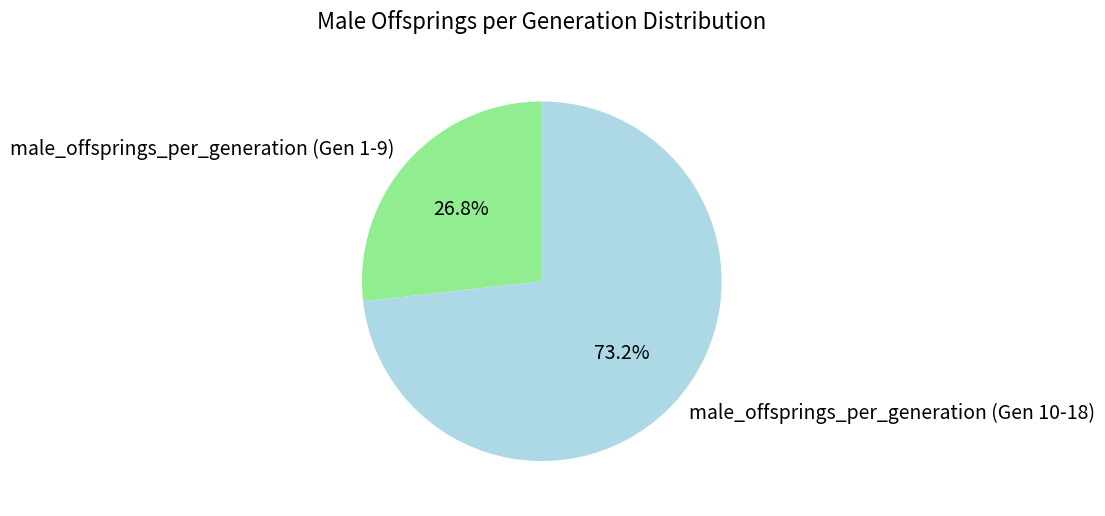

What is the ratio of the value at male_offsprings_per_generation (Gen 10-18) to the value at male_offsprings_per_generation (Gen 1-9)?

2.7